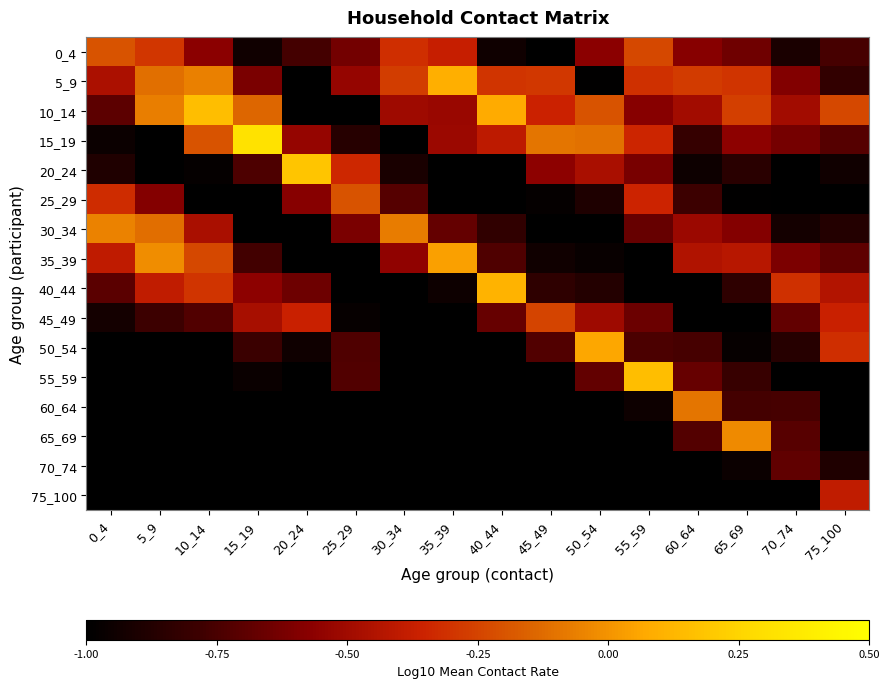

Between 60_64 and 65_69, which series saw the biggest shift?

65_69